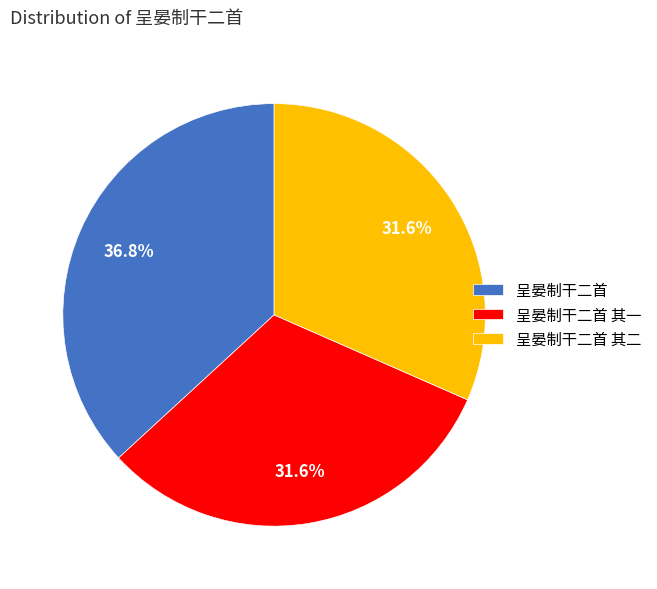

The 呈晏制干二首 其一 slice represents 32% of the pie. True or false?

True